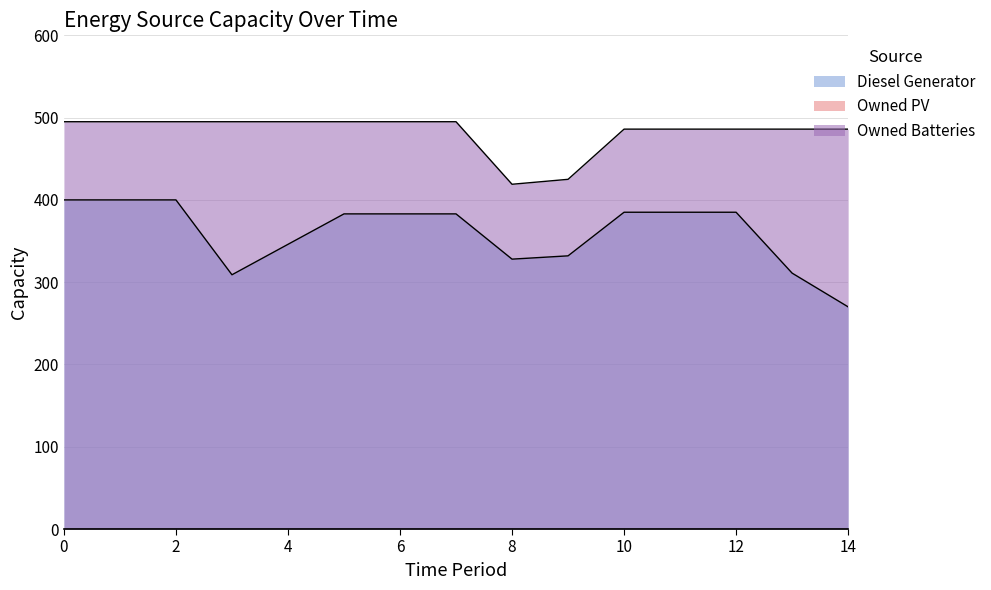

Is it true that Diesel Generator equals 270 at 14?

True